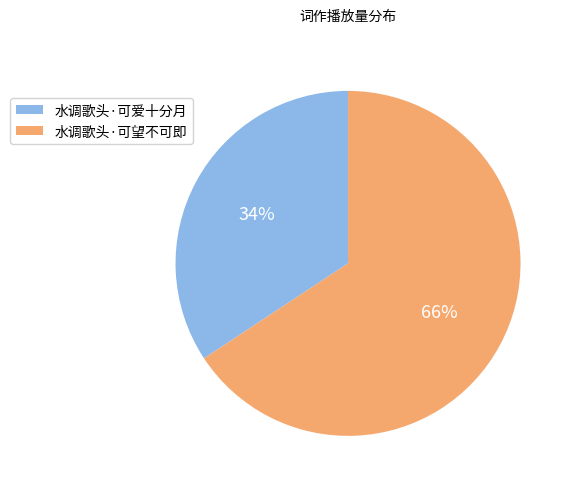

Do 水调歌头·可望不可即 and 水调歌头·可爱十分月 together represent more than half of the pie?

Yes